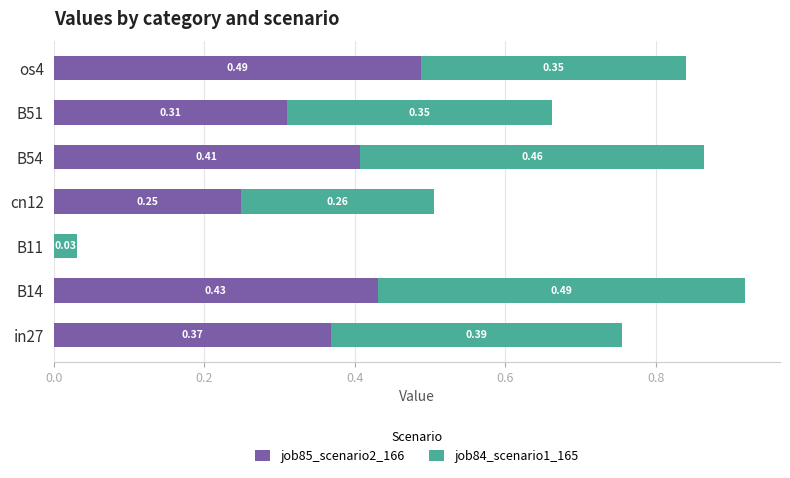

At which category is the sum across all series the highest?

B14